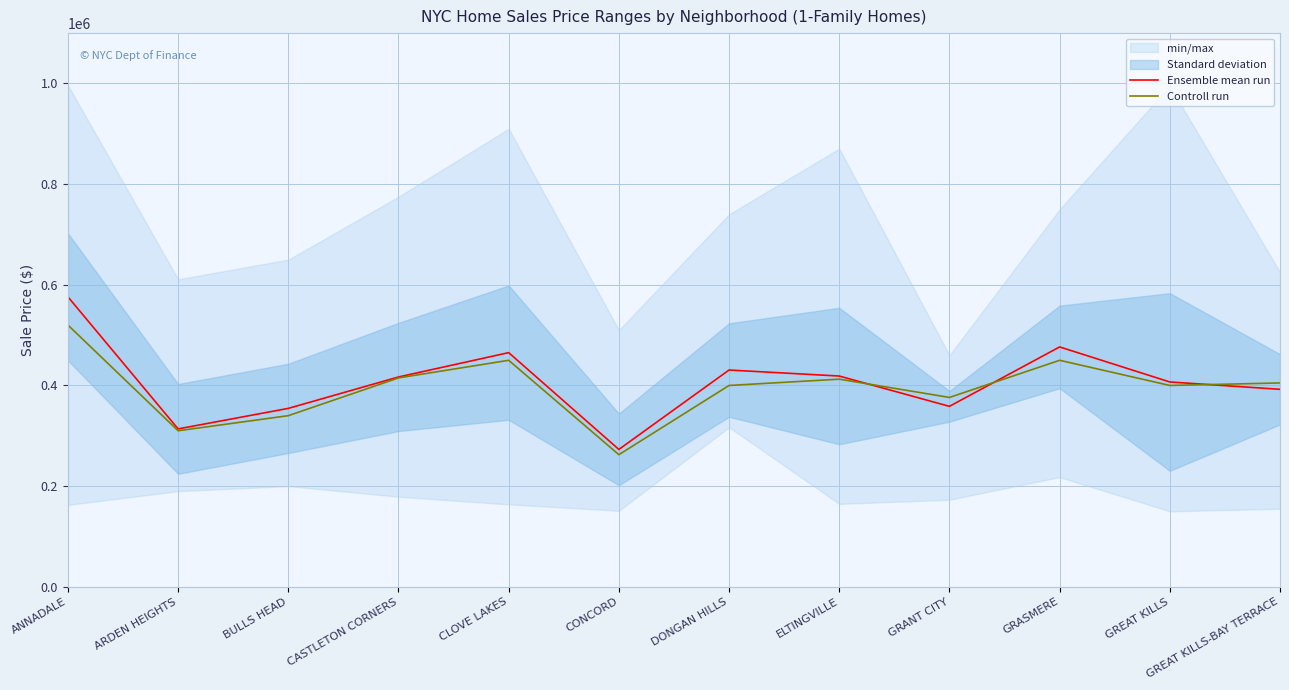

Which category has the highest value in the Controll run series?

ANNADALE